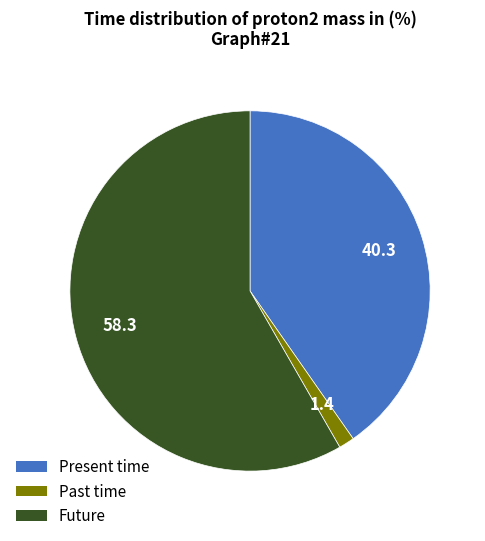

Is there a majority slice in this chart?

Yes